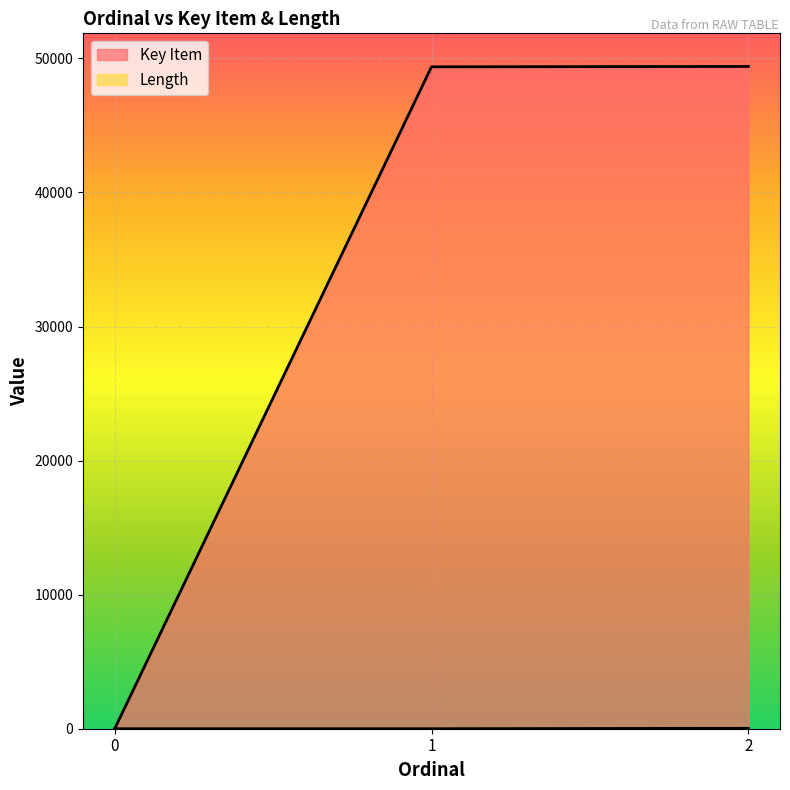

How many lines are shown in the chart?

2